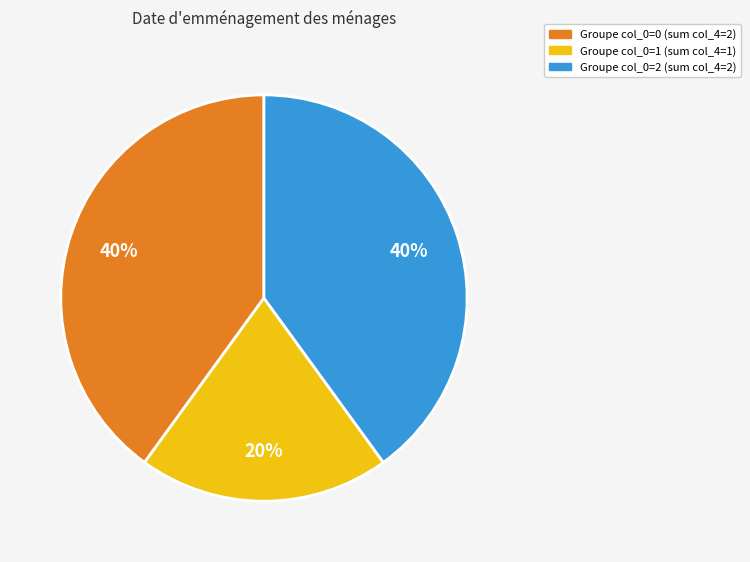

Is there a majority slice in this chart?

No